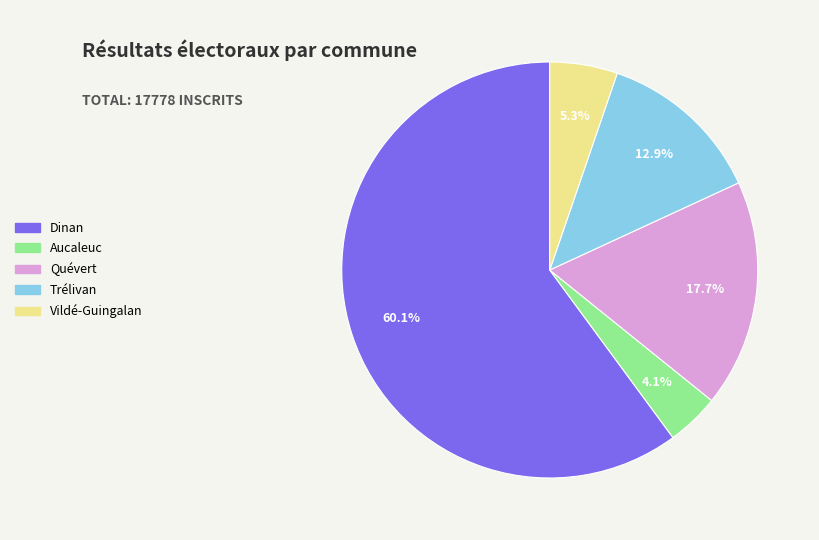

To the nearest percent, what is the difference between the largest and smallest slice percentages?

56%